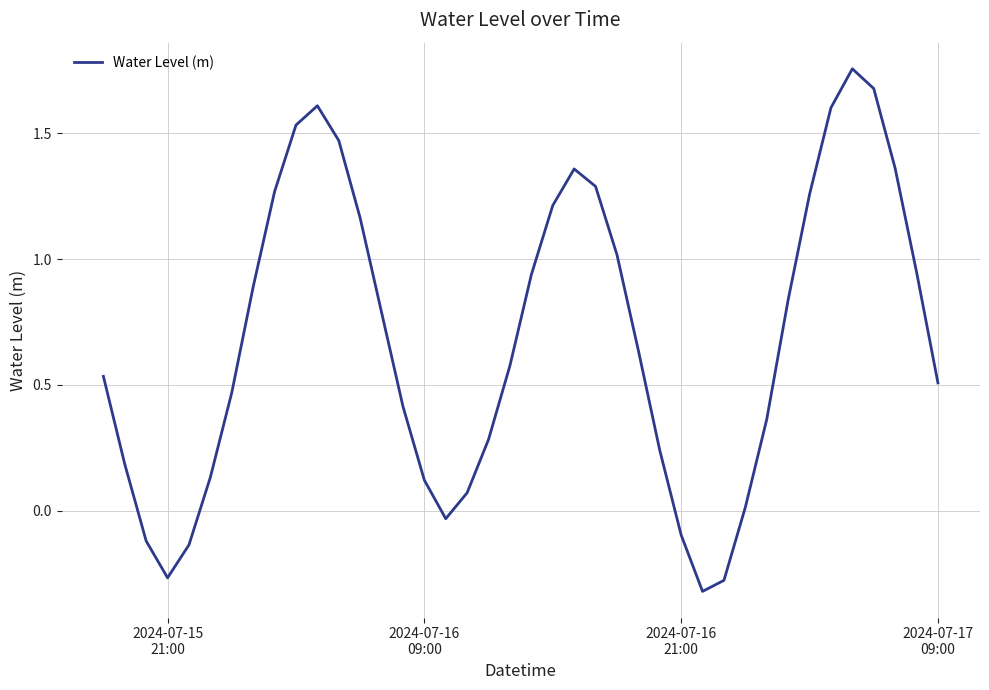

What is the difference between the maximum and minimum values?

2.1